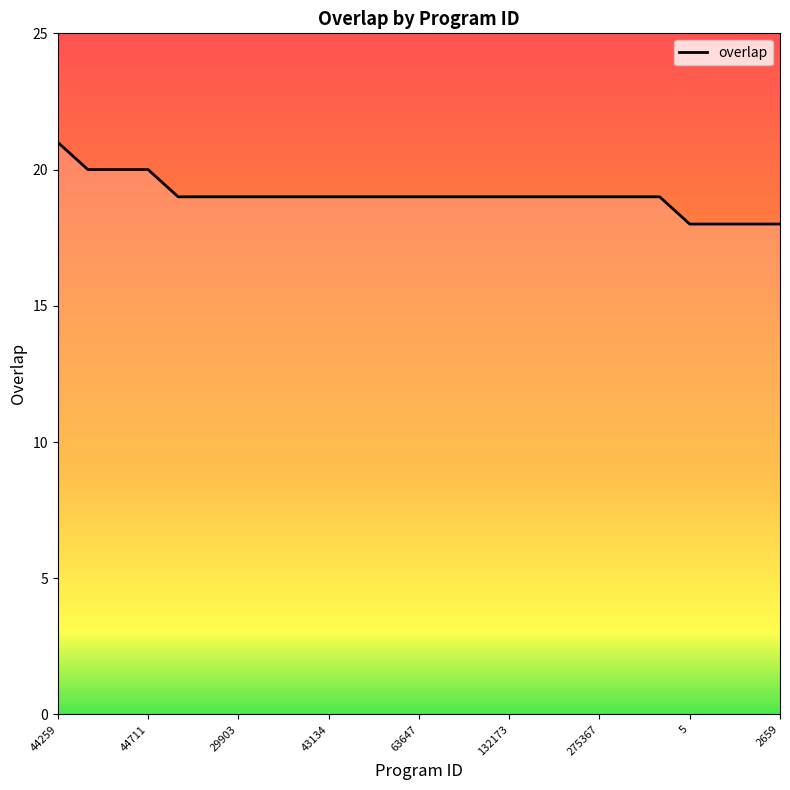

Count the number of data series in this chart.

1